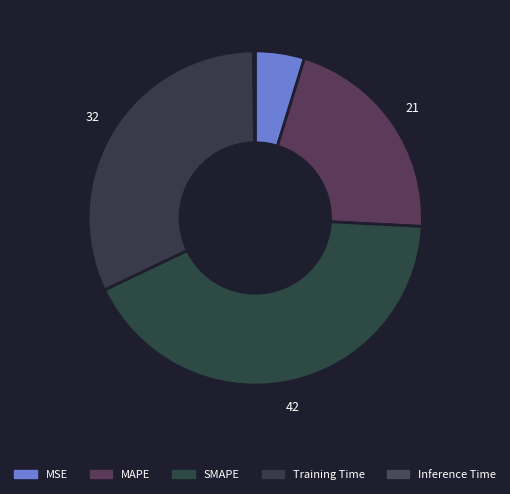

Which category has the biggest portion of the pie?

SMAPE